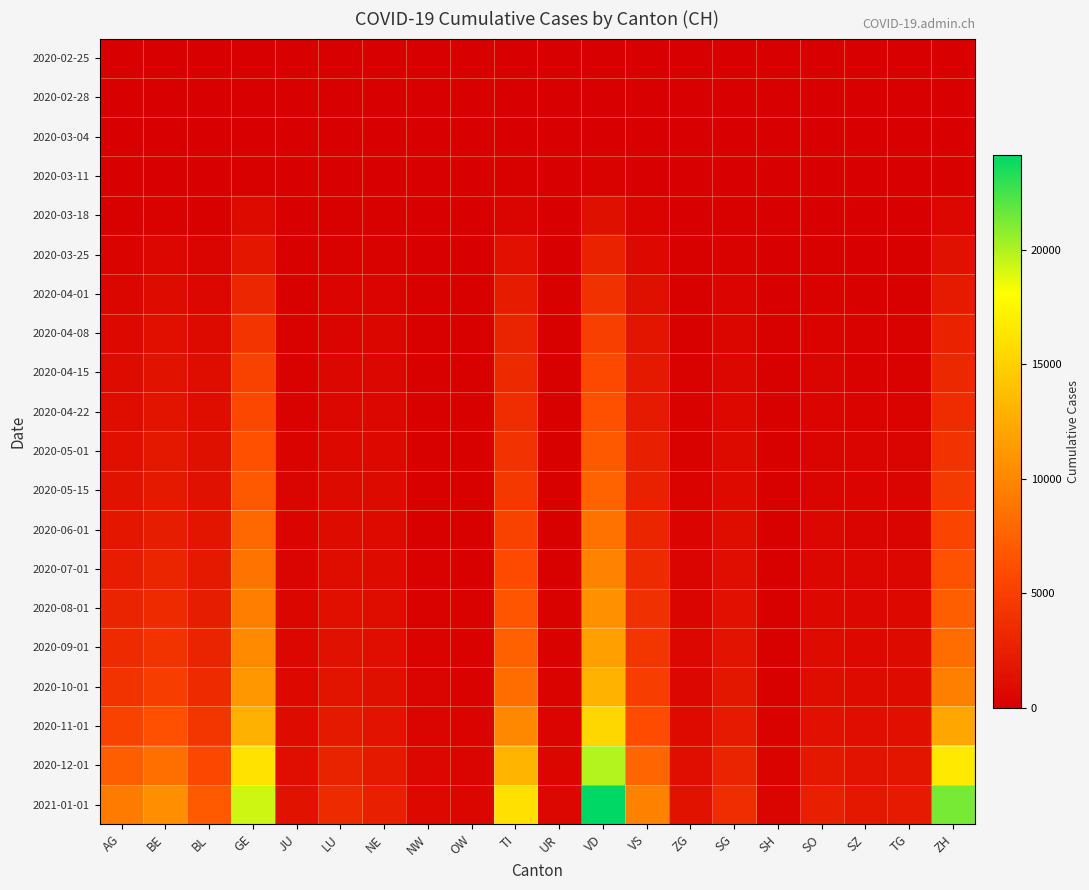

How many categories are shown in the chart?

20